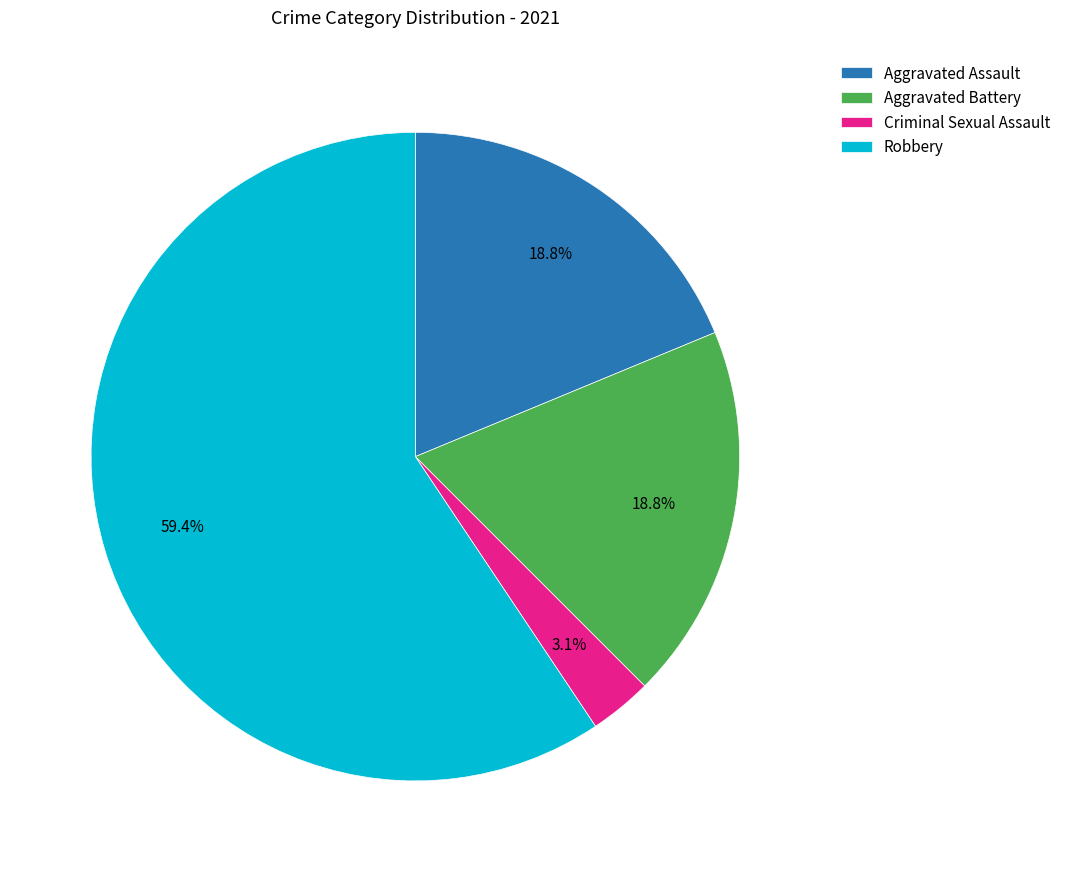

What percentage do Robbery and Aggravated Battery together represent?

78.1%